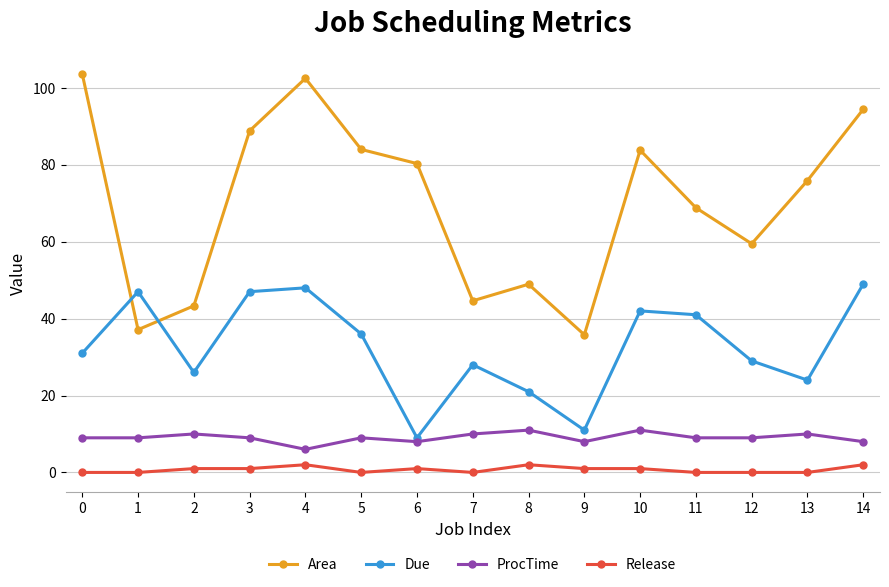

True or false: Area and Release cross at least once.

False